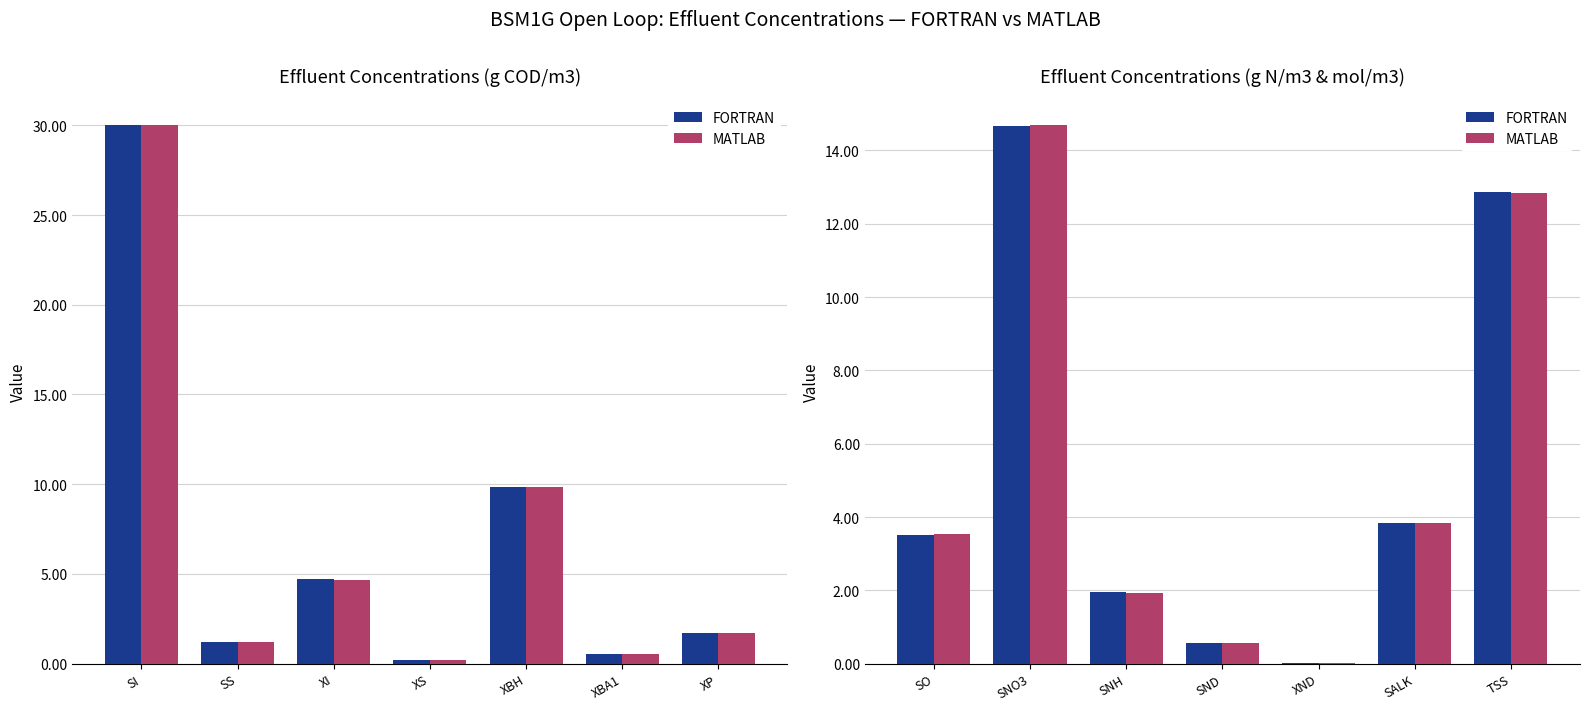

What is the difference between the maximum and second lowest values in the MATLAB series?

14.1